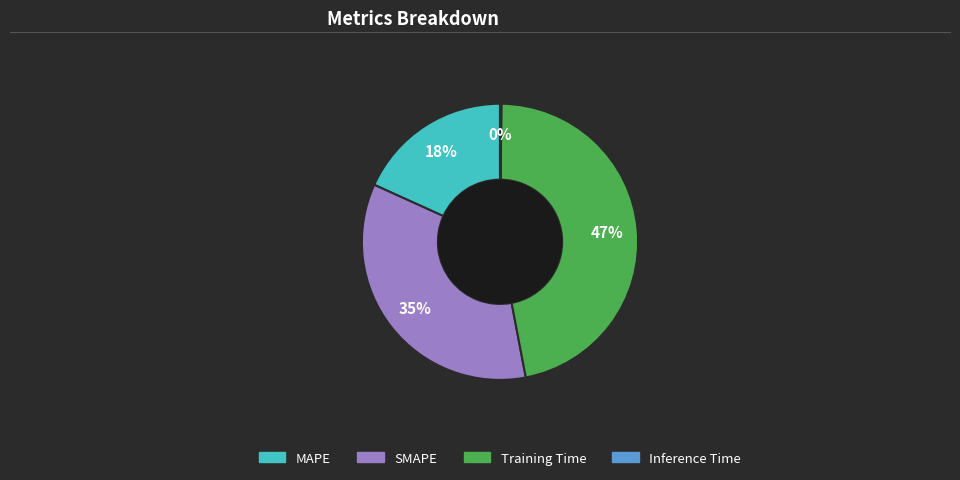

What percentage is the SMAPE slice, to the nearest percent?

35%